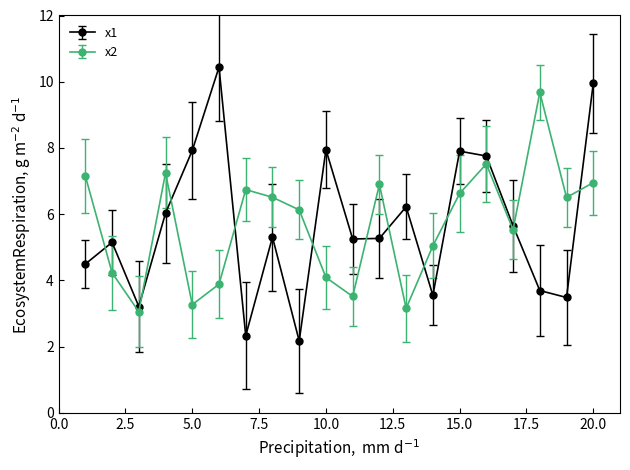

What are all the series names shown in the legend?

x1, x2